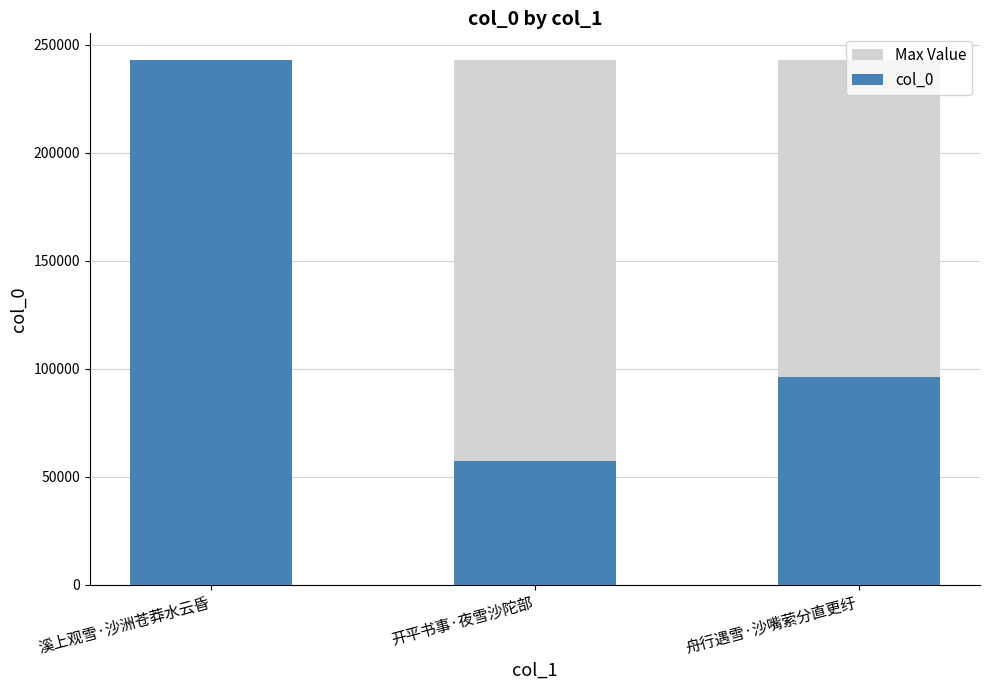

The col_0 series shows 87393 at 开平书事·夜雪沙陀部. True or false?

False